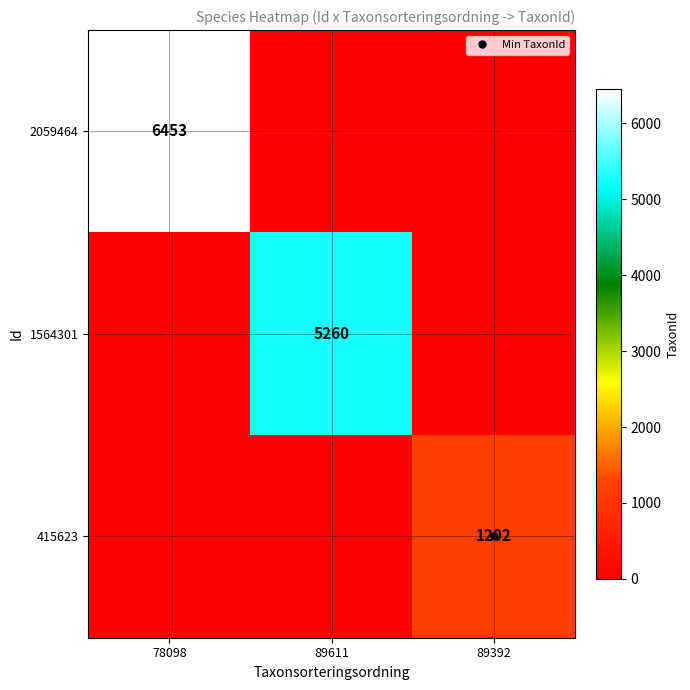

What is the total value across all series at 78098?

6453